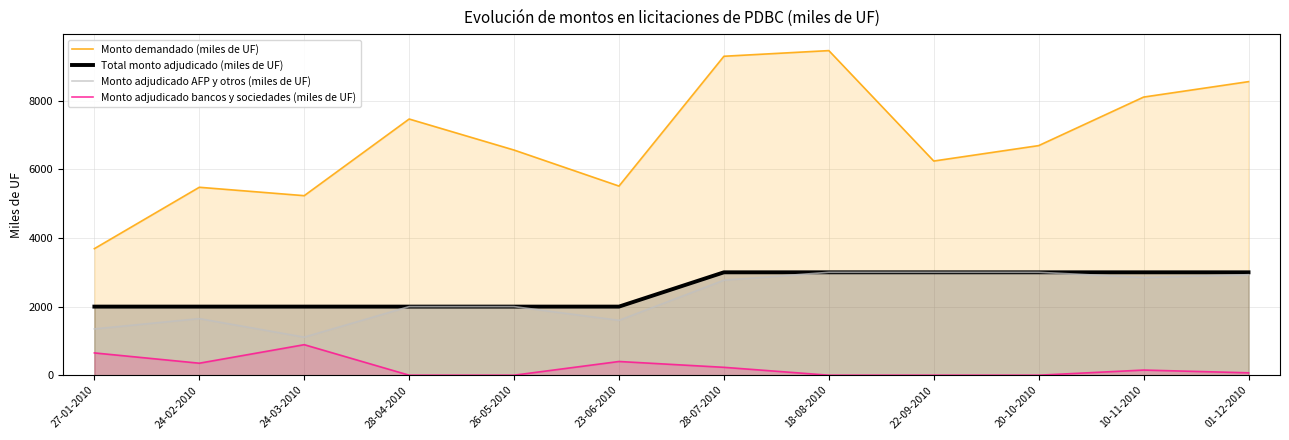

The Total monto adjudicado (miles de UF) series shows 3000 at 01-12-2010. True or false?

True